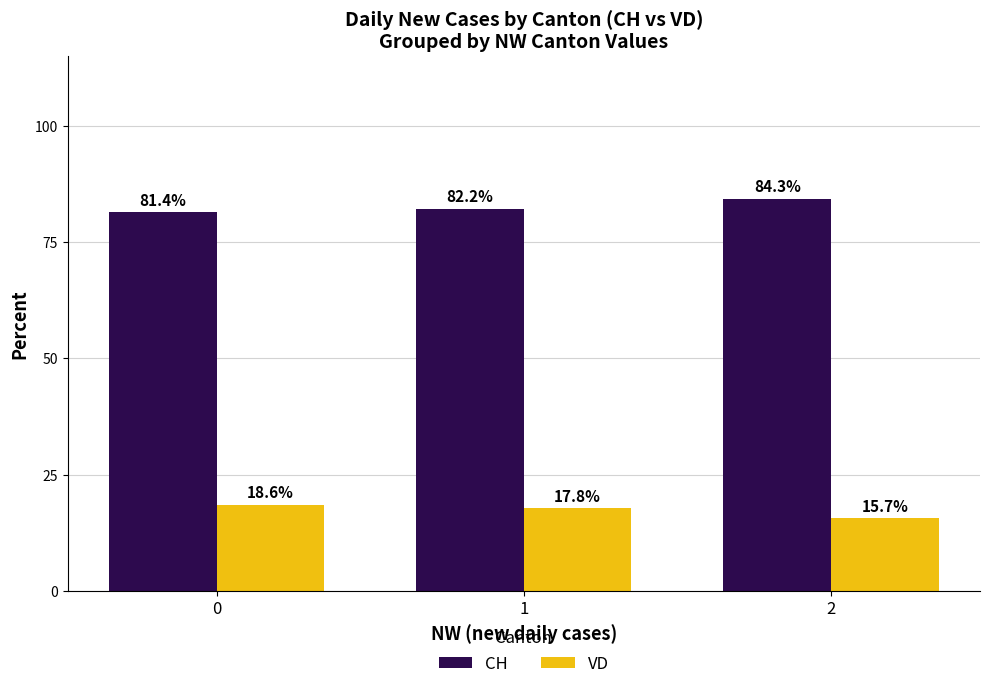

List the labels in order of VD value, largest first.

0, 1, 2